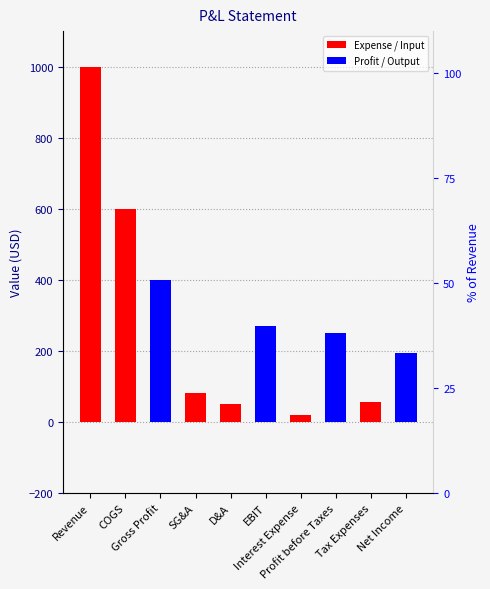

How many data points are above 250?

4